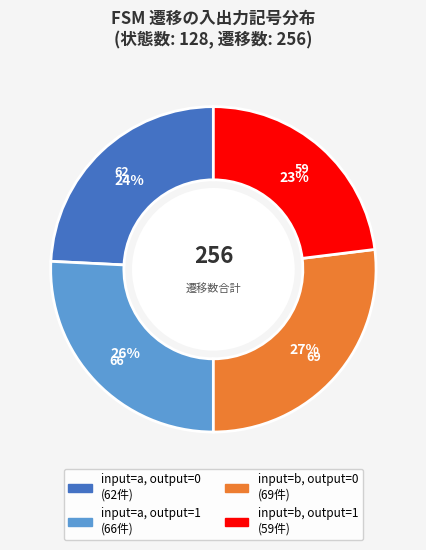

To the nearest percent, what is the average slice percentage?

25%